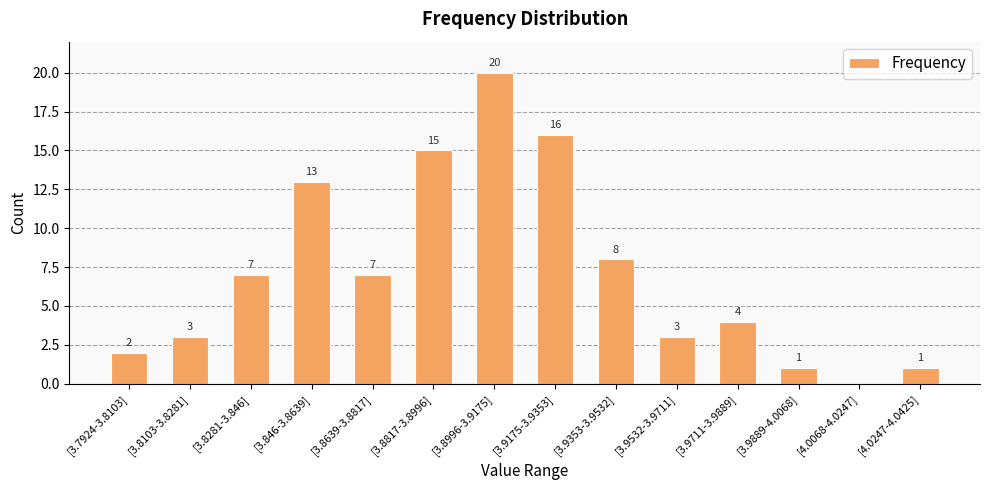

What is the change in value from [3.8639-3.8817] to [4.0247-4.0425]?

-6